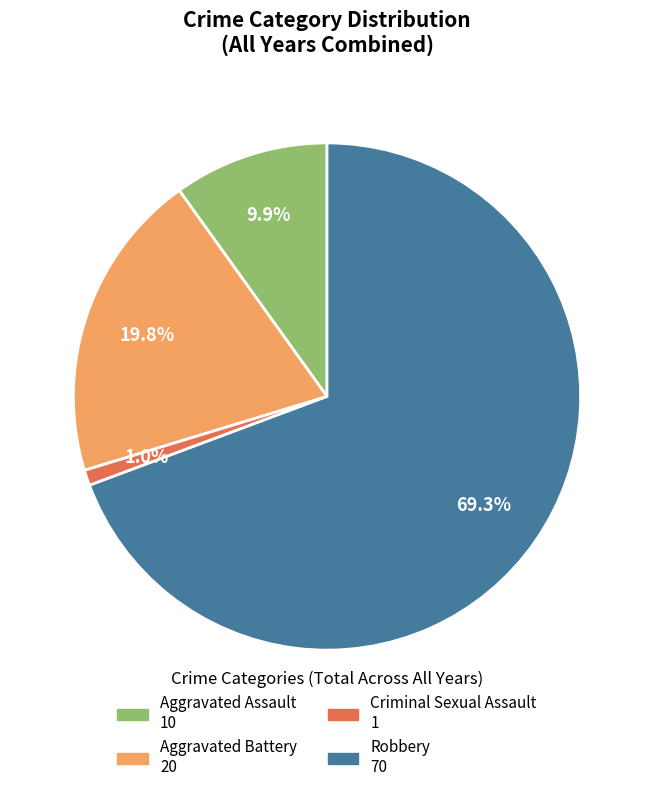

Does Aggravated Assault account for over 50% of the chart?

No